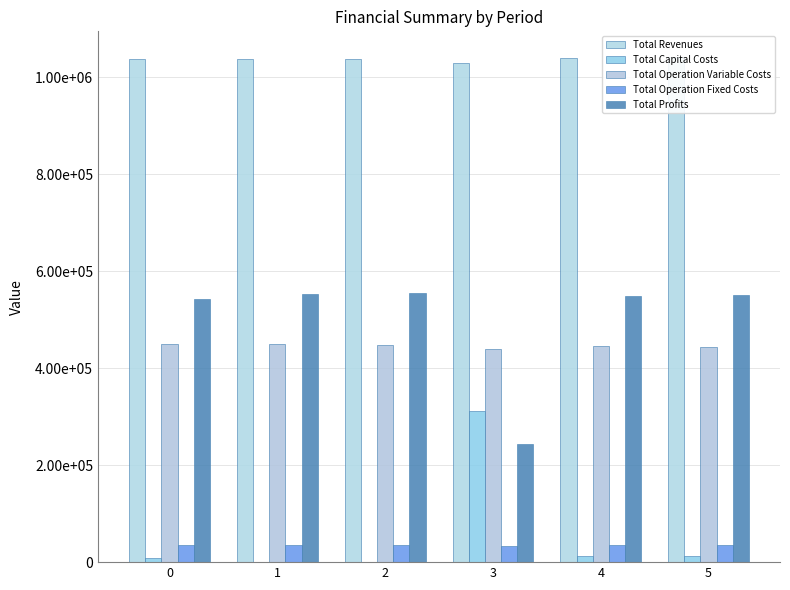

At how many categories does at least one series exceed 1004895?

6